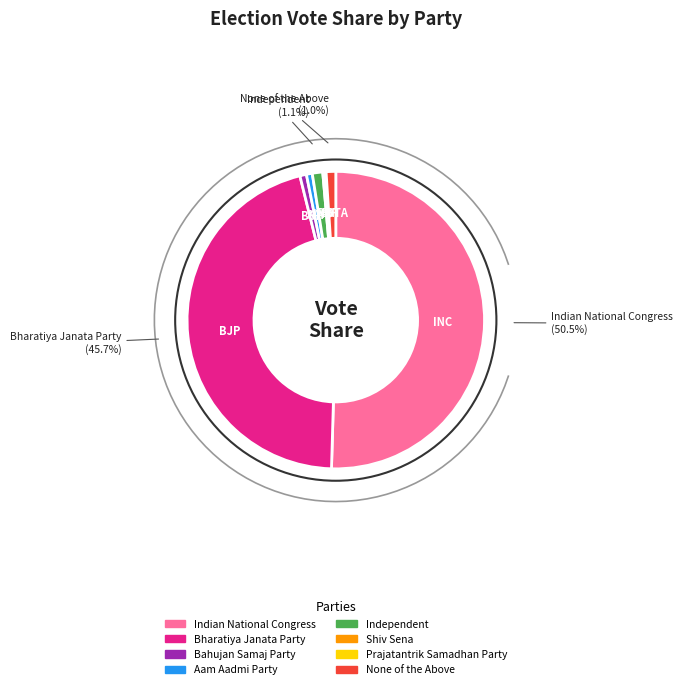

Does None of the Above represent more than half of the total?

No